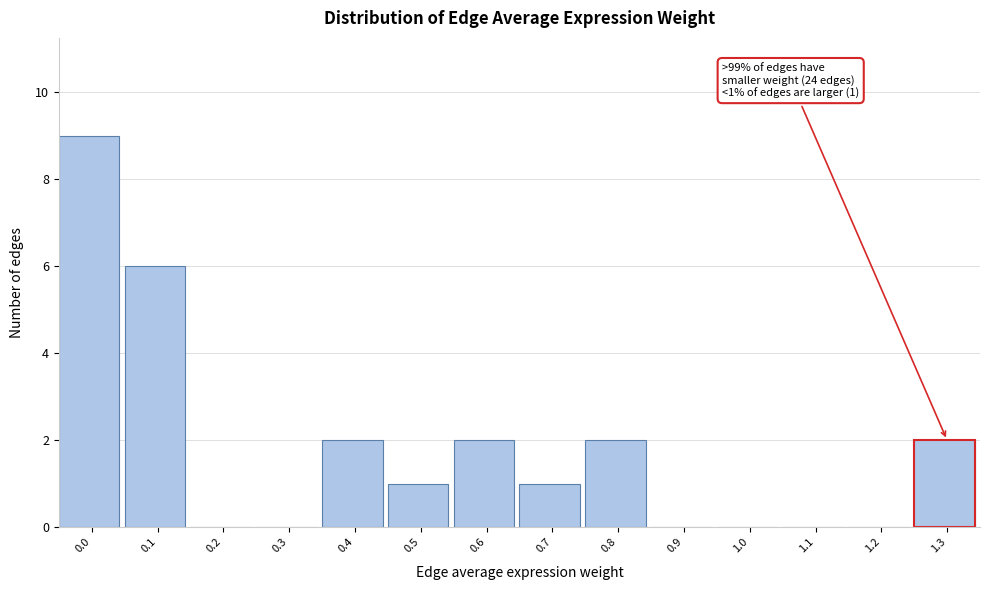

Reading left to right, list all the values displayed in this chart.

0.0=9	0.1=6	0.2=0	0.3=0	0.4=2	0.5=1	0.6=2	0.7=1	0.8=2	0.9=0	1.0=0	1.1=0	1.2=0	1.3=2